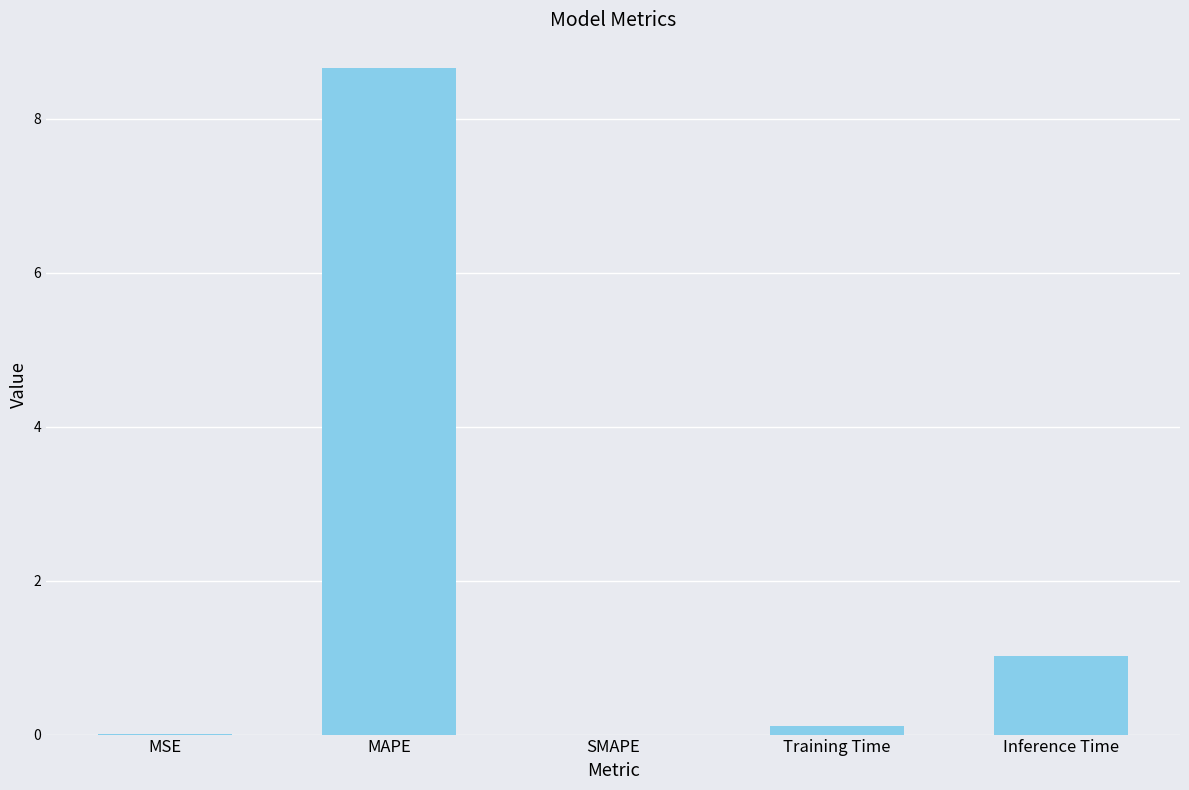

True or false: the data shows 0.0 at MSE.

True